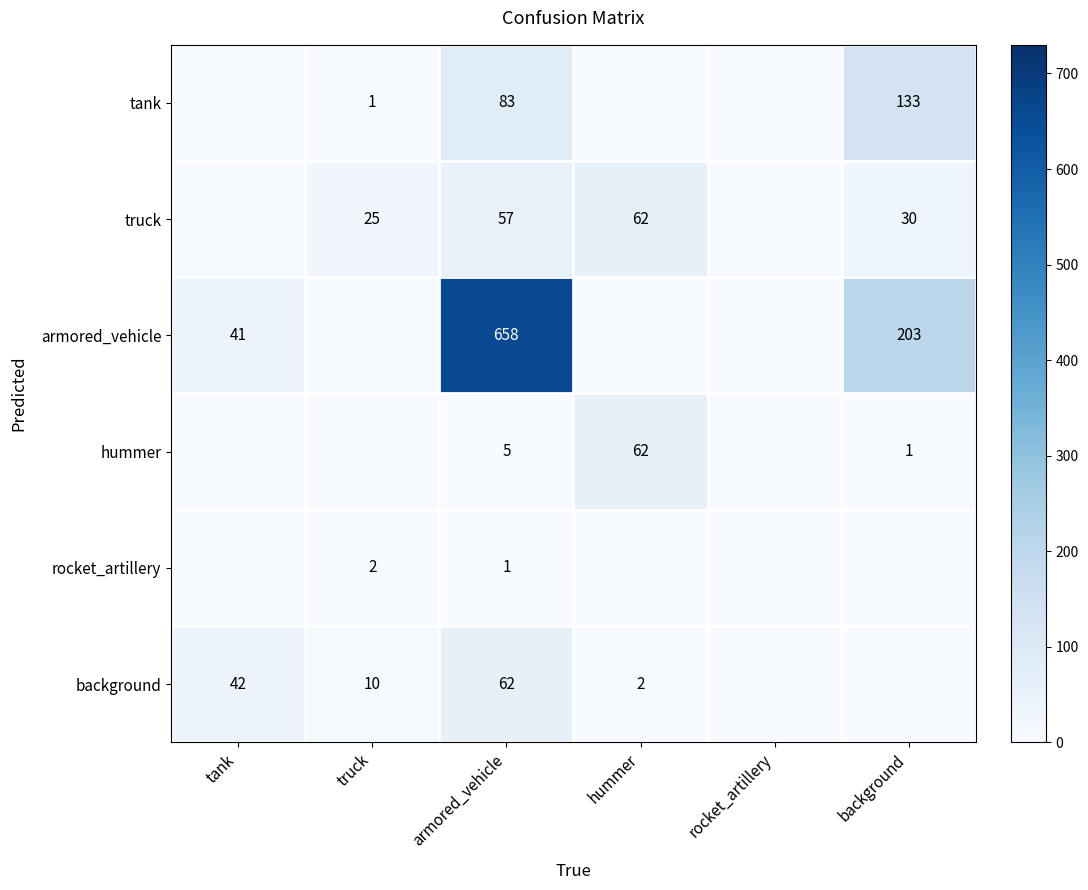

The value of truck at armored_vehicle is 57. True or false?

True